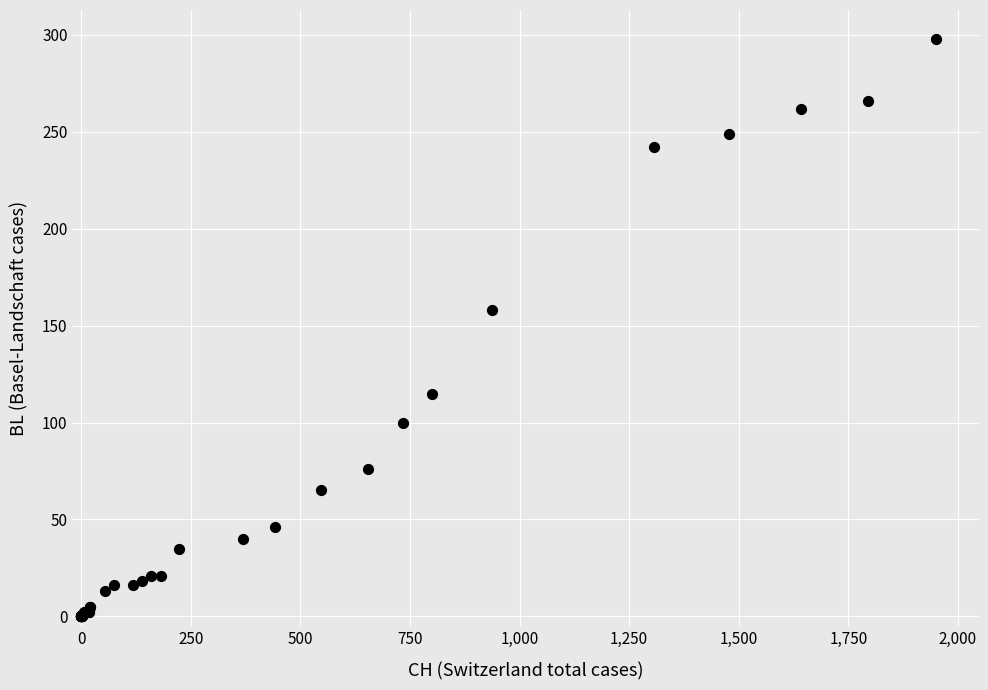

What Y value in the scatter plot is closest to 149?

158